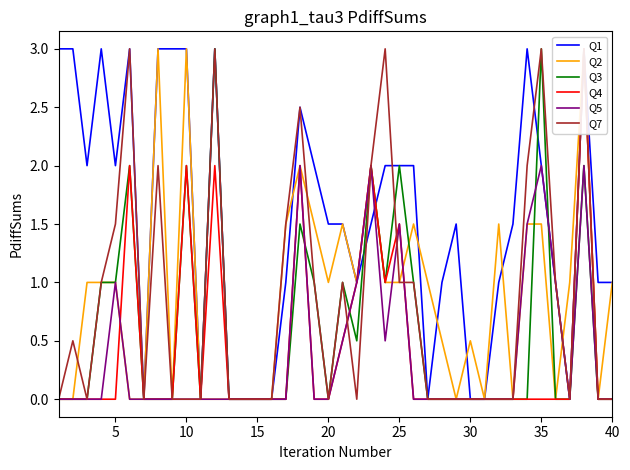

How many lines are shown in the chart?

6